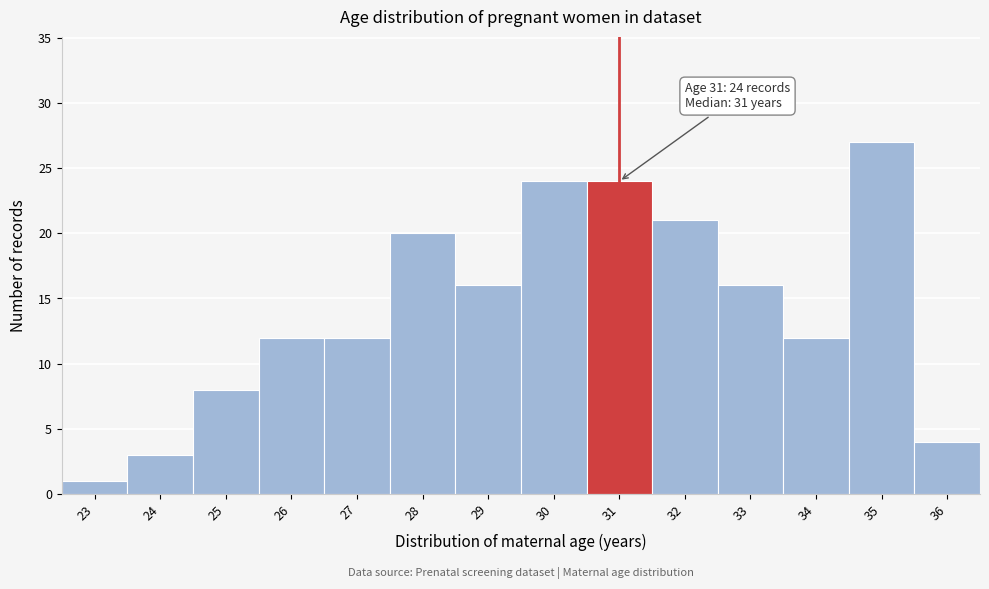

Reading left to right, extract all data points from this chart.

23=1	24=3	25=8	26=12	27=12	28=20	29=16	30=24	31=24	32=21	33=16	34=12	35=27	36=4